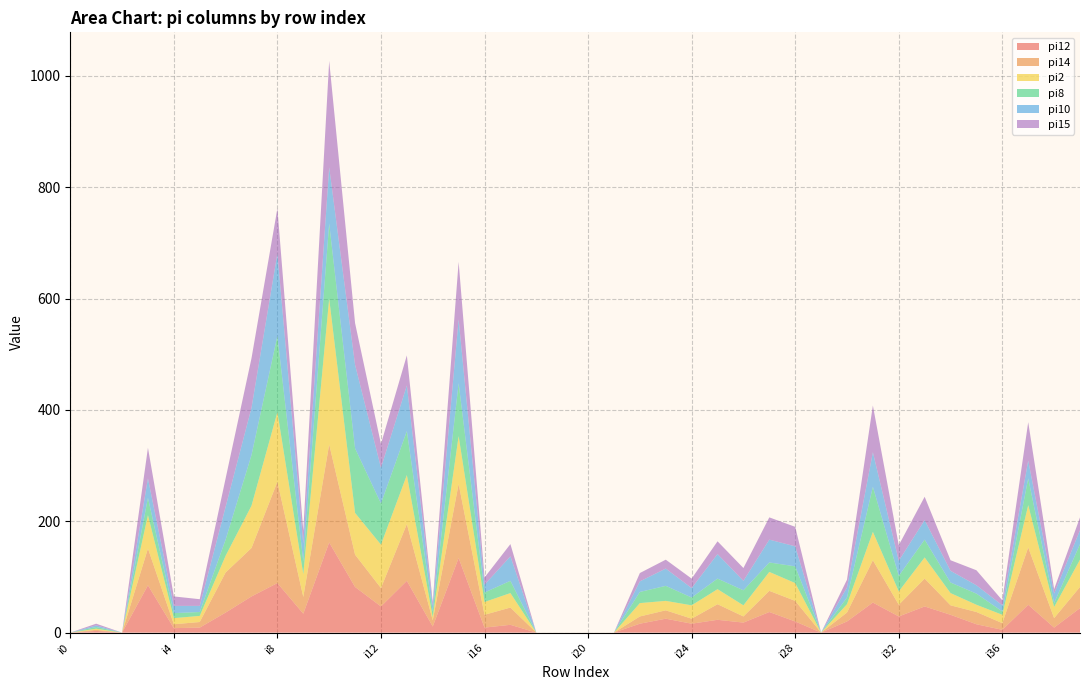

Reading left to right, extract all data points from this chart.

pi12: i0=0	i1=3	i2=0	i3=85	i4=8	i5=9	i6=36	i7=65	i8=89	i9=34	i10=162	i11=82	i12=47	i13=93	i14=11	i15=134	i16=9	i17=14	i18=0	i19=0	i20=0	i21=0	i22=16	i23=25	i24=16	i25=23	i26=18	i27=37	i28=20	i29=0	i30=20	i31=54	i32=29	i33=47	i34=32	i35=15	i36=5	i37=50	i38=9	i39=44
pi14: i0=0	i1=2	i2=0	i3=66	i4=7	i5=10	i6=72	i7=87	i8=182	i9=30	i10=176	i11=58	i12=33	i13=102	i14=11	i15=133	i16=23	i17=31	i18=0	i19=0	i20=0	i21=0	i22=13	i23=15	i24=9	i25=28	i26=11	i27=38	i28=37	i29=0	i30=16	i31=76	i32=21	i33=50	i34=17	i35=22	i36=12	i37=103	i38=17	i39=38
pi2: i0=0	i1=2	i2=0	i3=60	i4=11	i5=11	i6=30	i7=76	i8=125	i9=41	i10=262	i11=75	i12=78	i13=88	i14=6	i15=86	i16=23	i17=26	i18=0	i19=0	i20=0	i21=0	i22=24	i23=17	i24=24	i25=27	i26=20	i27=34	i28=32	i29=0	i30=15	i31=51	i32=24	i33=38	i34=22	i35=13	i36=15	i37=76	i38=20	i39=49
pi8: i0=0	i1=3	i2=0	i3=31	i4=9	i5=7	i6=29	i7=91	i8=137	i9=23	i10=135	i11=116	i12=74	i13=79	i14=10	i15=95	i16=17	i17=22	i18=0	i19=0	i20=0	i21=0	i22=20	i23=27	i24=14	i25=19	i26=27	i27=17	i28=30	i29=0	i30=12	i31=81	i32=28	i33=32	i34=19	i35=20	i36=6	i37=48	i38=7	i39=28
pi10: i0=0	i1=3	i2=0	i3=35	i4=13	i5=11	i6=59	i7=85	i8=148	i9=32	i10=101	i11=150	i12=64	i13=82	i14=10	i15=115	i16=14	i17=44	i18=0	i19=0	i20=0	i21=0	i22=19	i23=31	i24=17	i25=44	i26=17	i27=41	i28=36	i29=0	i30=18	i31=62	i32=27	i33=35	i34=21	i35=15	i36=11	i37=32	i38=17	i39=25
pi15: i0=0	i1=3	i2=0	i3=55	i4=17	i5=12	i6=51	i7=89	i8=81	i9=23	i10=191	i11=75	i12=43	i13=54	i14=7	i15=103	i16=13	i17=22	i18=0	i19=0	i20=0	i21=0	i22=15	i23=16	i24=17	i25=23	i26=23	i27=40	i28=35	i29=0	i30=14	i31=84	i32=28	i33=42	i34=19	i35=27	i36=9	i37=69	i38=8	i39=23